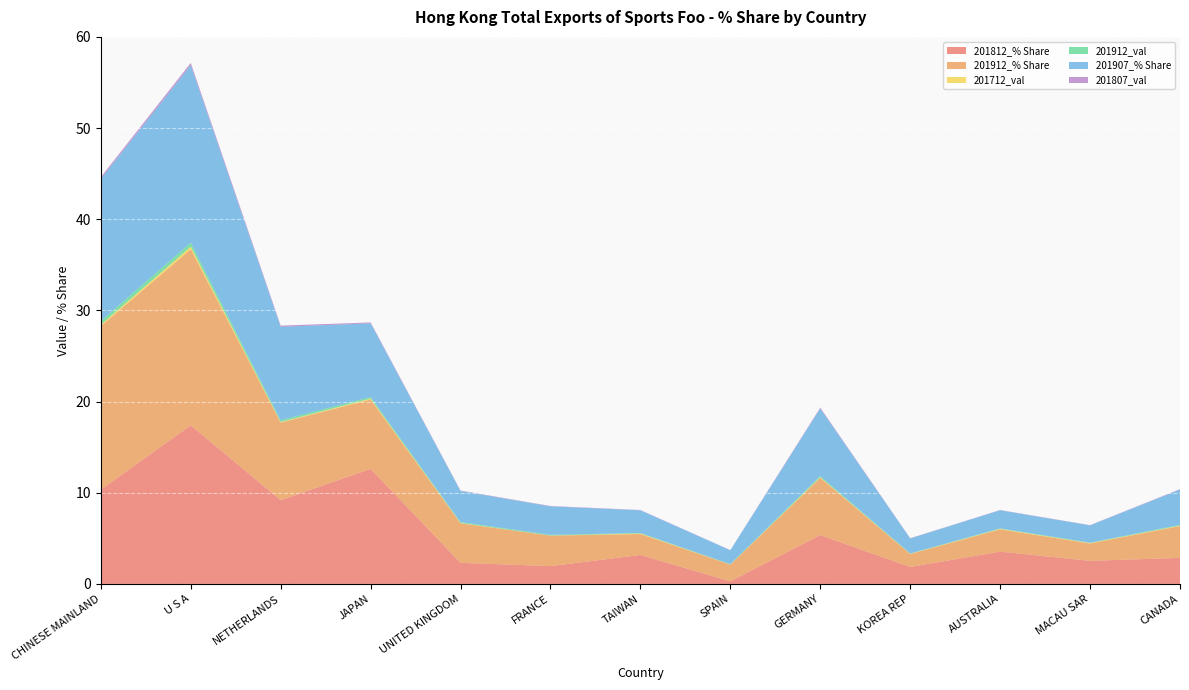

Reading left to right, list all the values displayed in this chart.

201812_% Share: CHINESE MAINLAND=10.3	U S A=17.4	NETHERLANDS=9.2	JAPAN=12.6	UNITED KINGDOM=2.3	FRANCE=2.0	TAIWAN=3.2	SPAIN=0.3	GERMANY=5.4	KOREA REP=1.9	AUSTRALIA=3.5	MACAU SAR=2.5	CANADA=2.9
201912_% Share: CHINESE MAINLAND=17.9	U S A=19.3	NETHERLANDS=8.5	JAPAN=7.6	UNITED KINGDOM=4.3	FRANCE=3.3	TAIWAN=2.3	SPAIN=1.8	GERMANY=6.3	KOREA REP=1.4	AUSTRALIA=2.4	MACAU SAR=1.9	CANADA=3.5
201712_val: CHINESE MAINLAND=0.1	U S A=0.3	NETHERLANDS=0.1	JAPAN=0.1	UNITED KINGDOM=0.0	FRANCE=0.0	TAIWAN=0.1	SPAIN=0.0	GERMANY=0.1	KOREA REP=0.0	AUSTRALIA=0.1	MACAU SAR=0.0	CANADA=0.1
201912_val: CHINESE MAINLAND=0.4	U S A=0.4	NETHERLANDS=0.2	JAPAN=0.2	UNITED KINGDOM=0.1	FRANCE=0.1	TAIWAN=0.1	SPAIN=0.0	GERMANY=0.1	KOREA REP=0.0	AUSTRALIA=0.1	MACAU SAR=0.0	CANADA=0.1
201907_% Share: CHINESE MAINLAND=15.6	U S A=19.5	NETHERLANDS=10.2	JAPAN=8.1	UNITED KINGDOM=3.4	FRANCE=3.1	TAIWAN=2.5	SPAIN=1.5	GERMANY=7.4	KOREA REP=1.6	AUSTRALIA=2.0	MACAU SAR=1.9	CANADA=3.9
201807_val: CHINESE MAINLAND=0.2	U S A=0.3	NETHERLANDS=0.1	JAPAN=0.1	UNITED KINGDOM=0.0	FRANCE=0.0	TAIWAN=0.0	SPAIN=0.0	GERMANY=0.1	KOREA REP=0.0	AUSTRALIA=0.0	MACAU SAR=0.0	CANADA=0.1